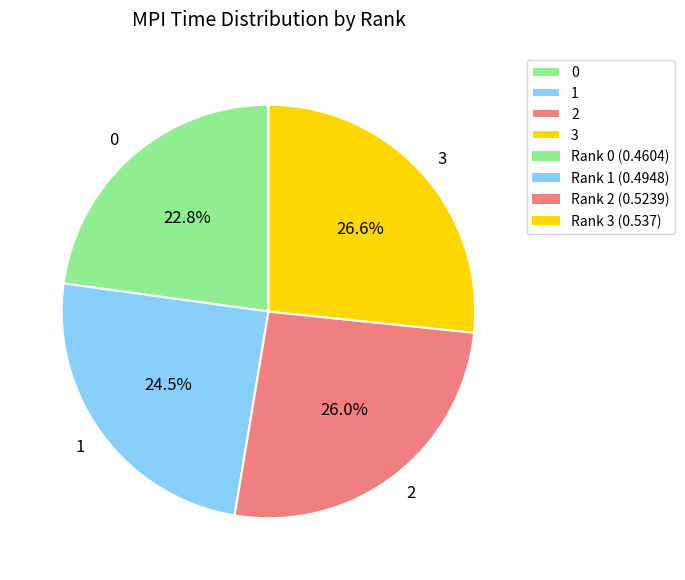

How many slices are in this pie chart?

4